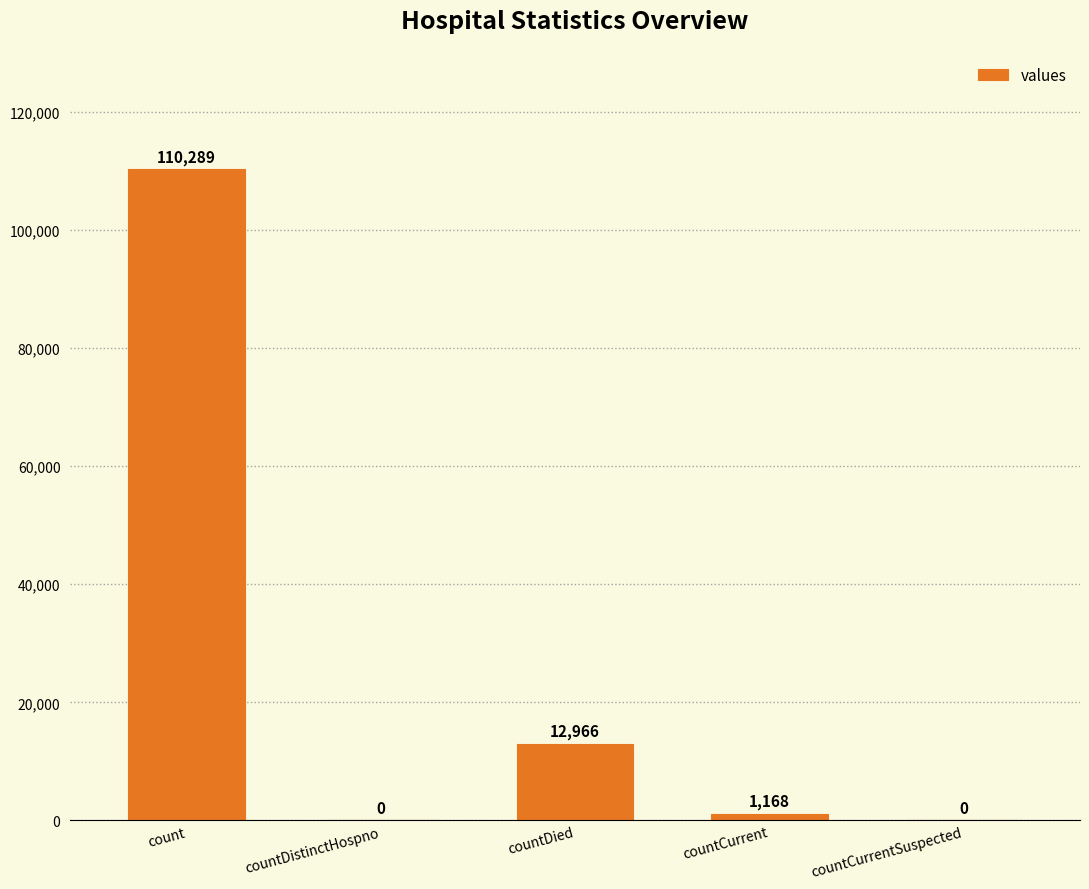

Reading left to right, extract all data points from this chart.

count=110289	countDistinctHospno=0	countDied=12966	countCurrent=1168	countCurrentSuspected=0